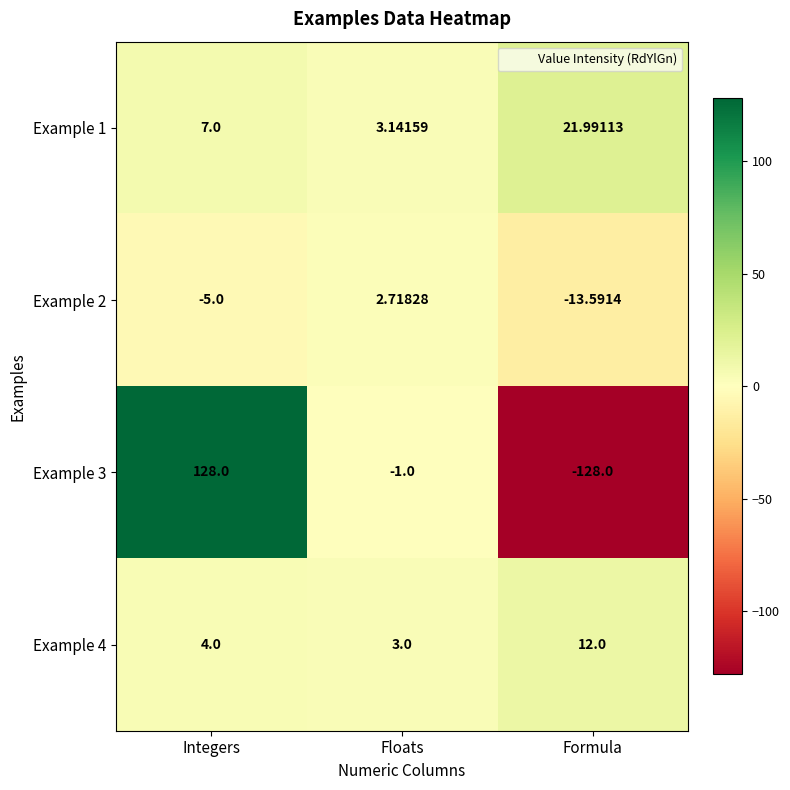

Rank the categories by Example 2 value from highest to lowest.

Floats, Integers, Formula